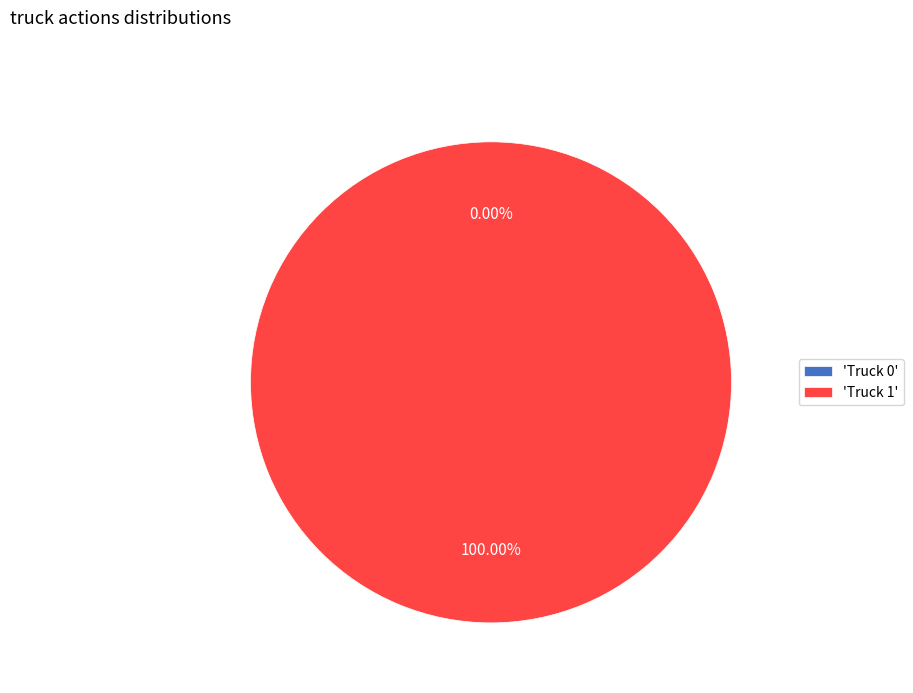

Does any single category account for the majority?

Yes